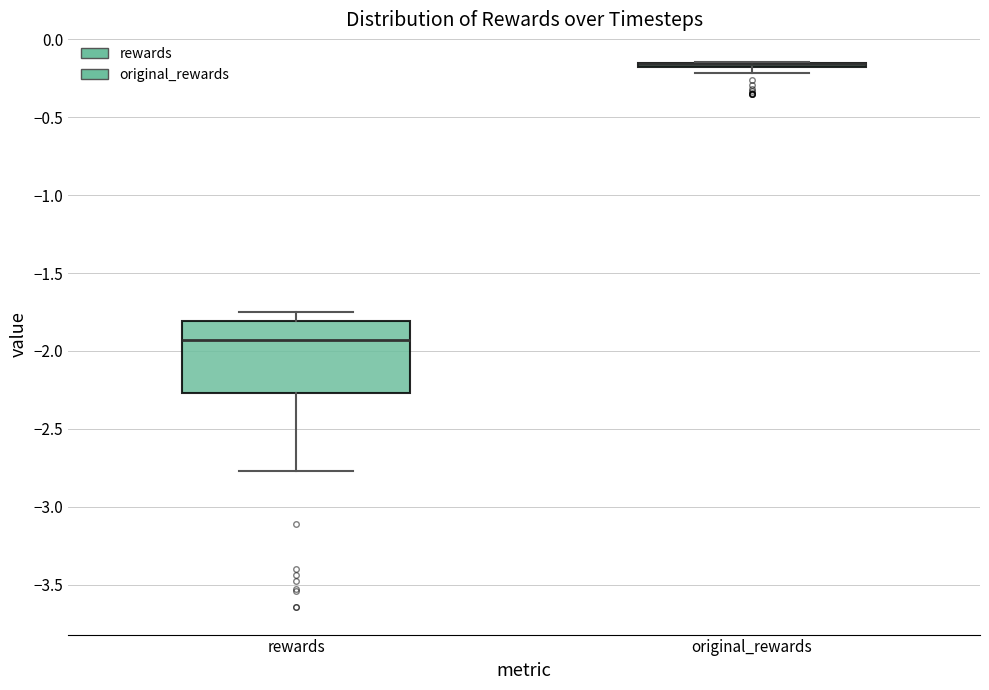

Comparing the boxes themselves (not the whiskers), which one is the tallest?

rewards